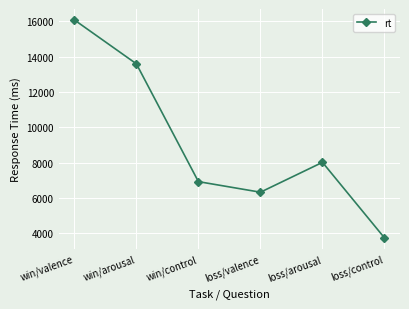

List the labels in order of value, smallest first.

loss/control, loss/valence, win/control, loss/arousal, win/arousal, win/valence